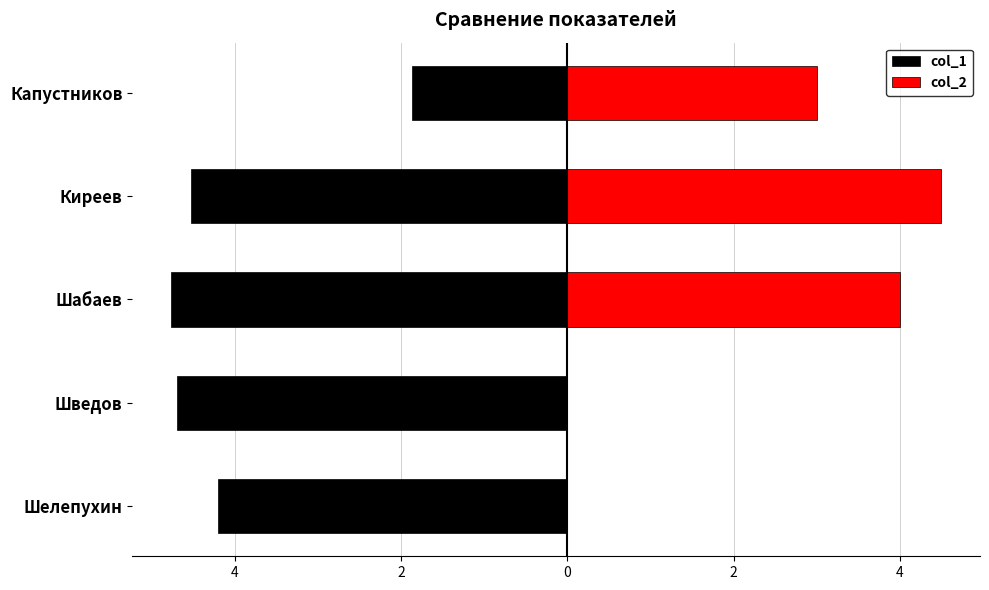

What is the total value across all series at Шабаев?

-0.8